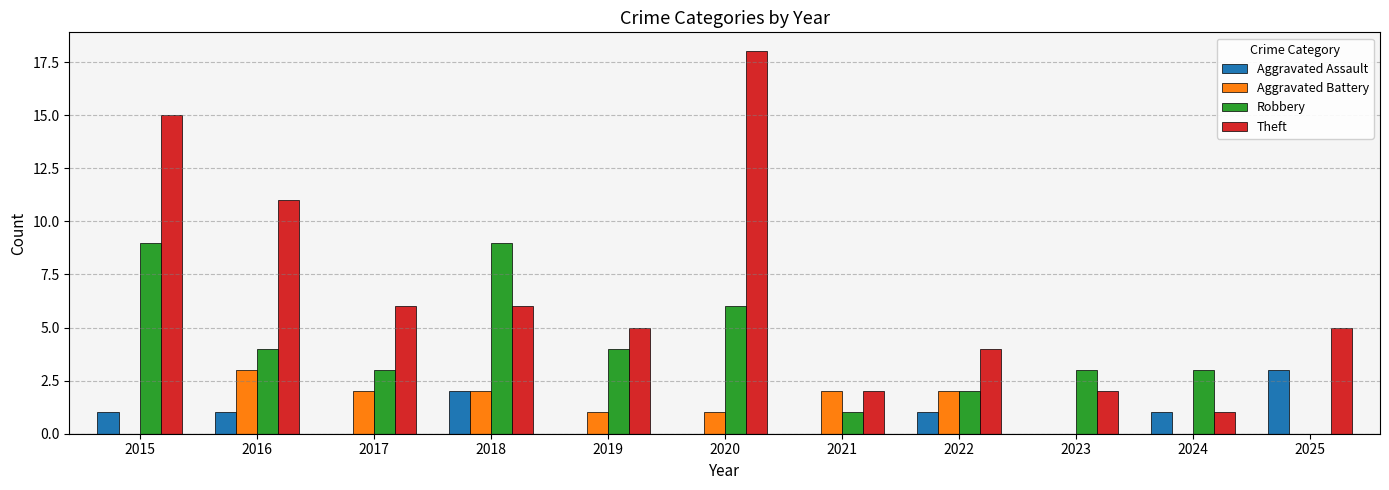

How many Aggravated Assault values are between 0 and 1?

9